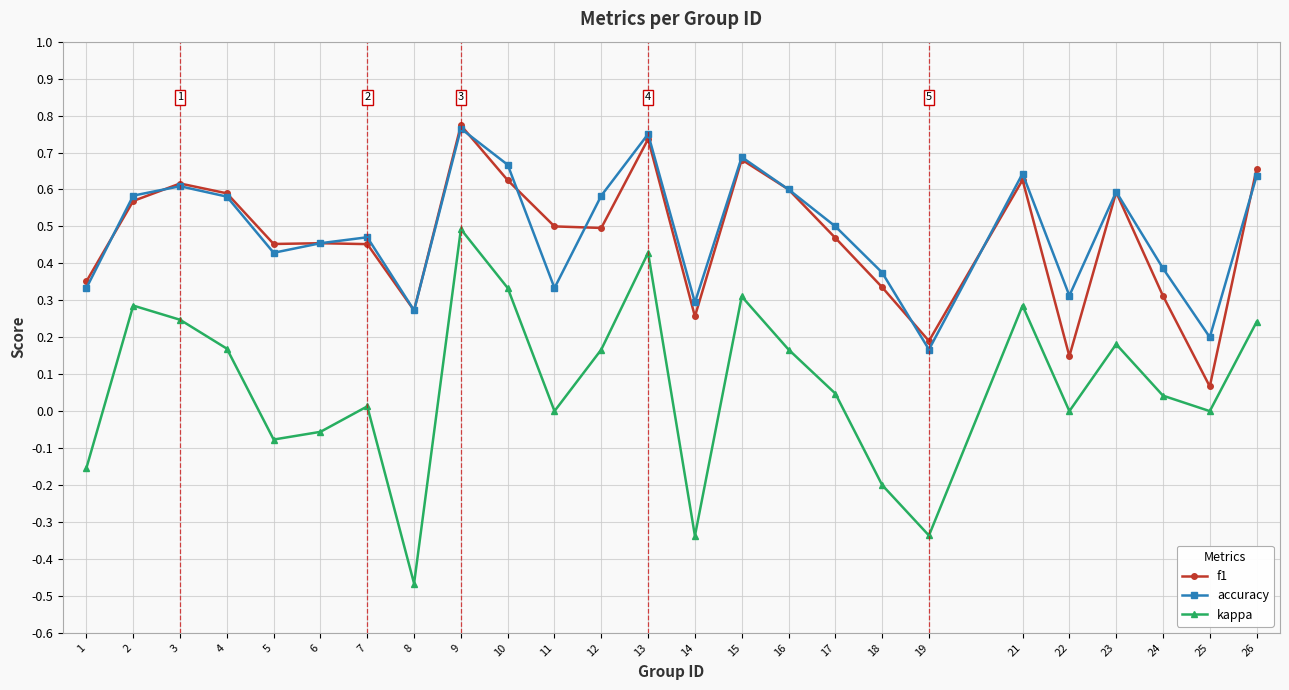

Count the number of categories in the chart.

25